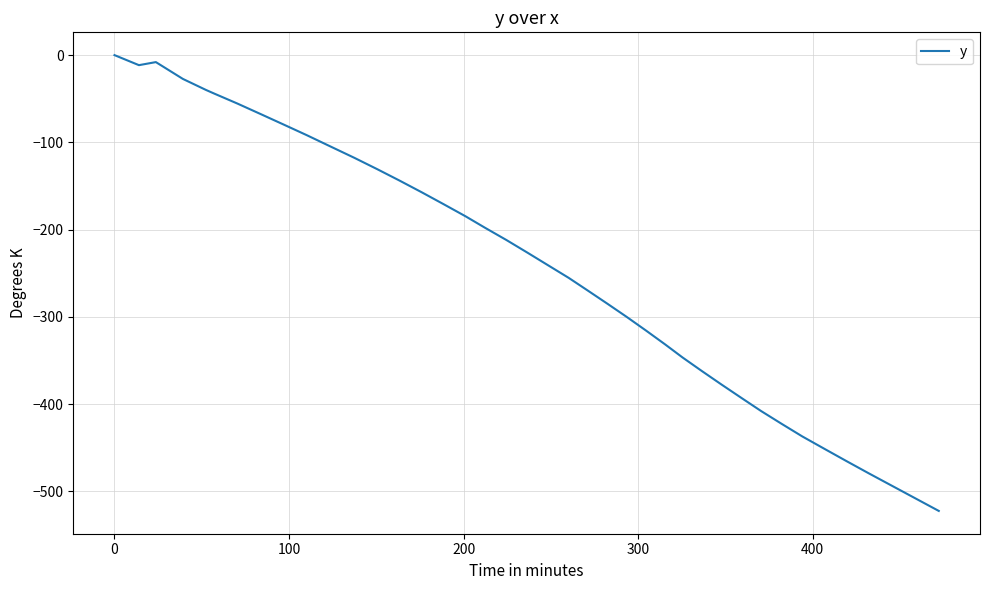

What is the difference between the maximum and minimum values?

522.4